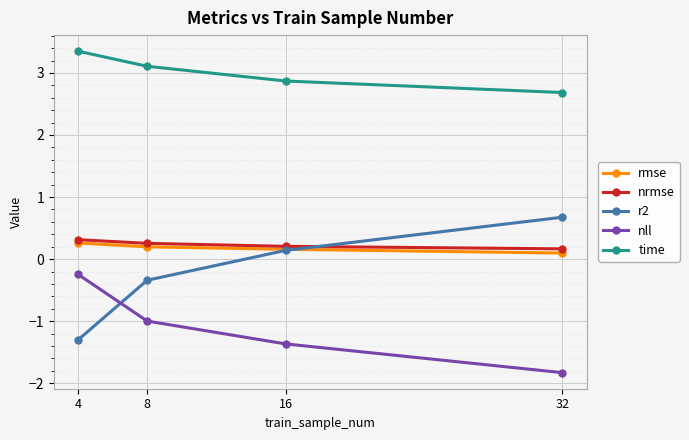

True or false: nrmse and rmse intersect in this chart.

False